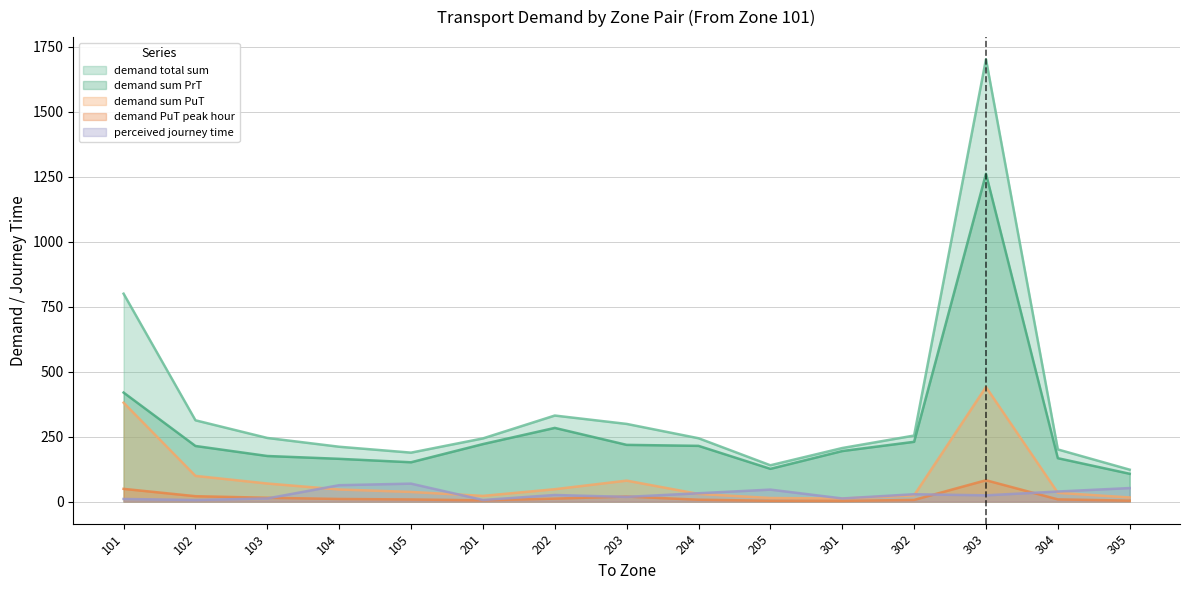

How many categories are shown in the chart?

15